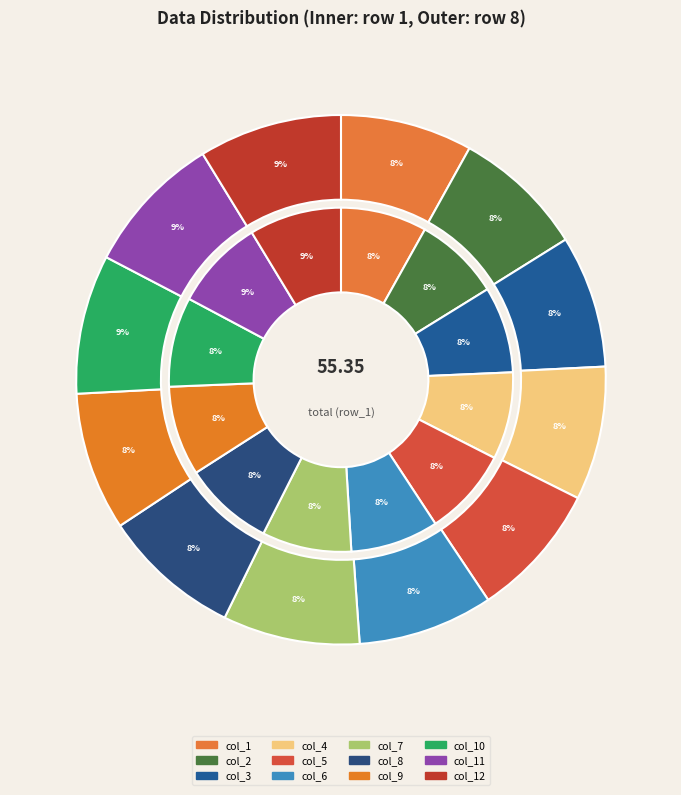

What percentage do col_9 and col_3 together represent?

16.5%